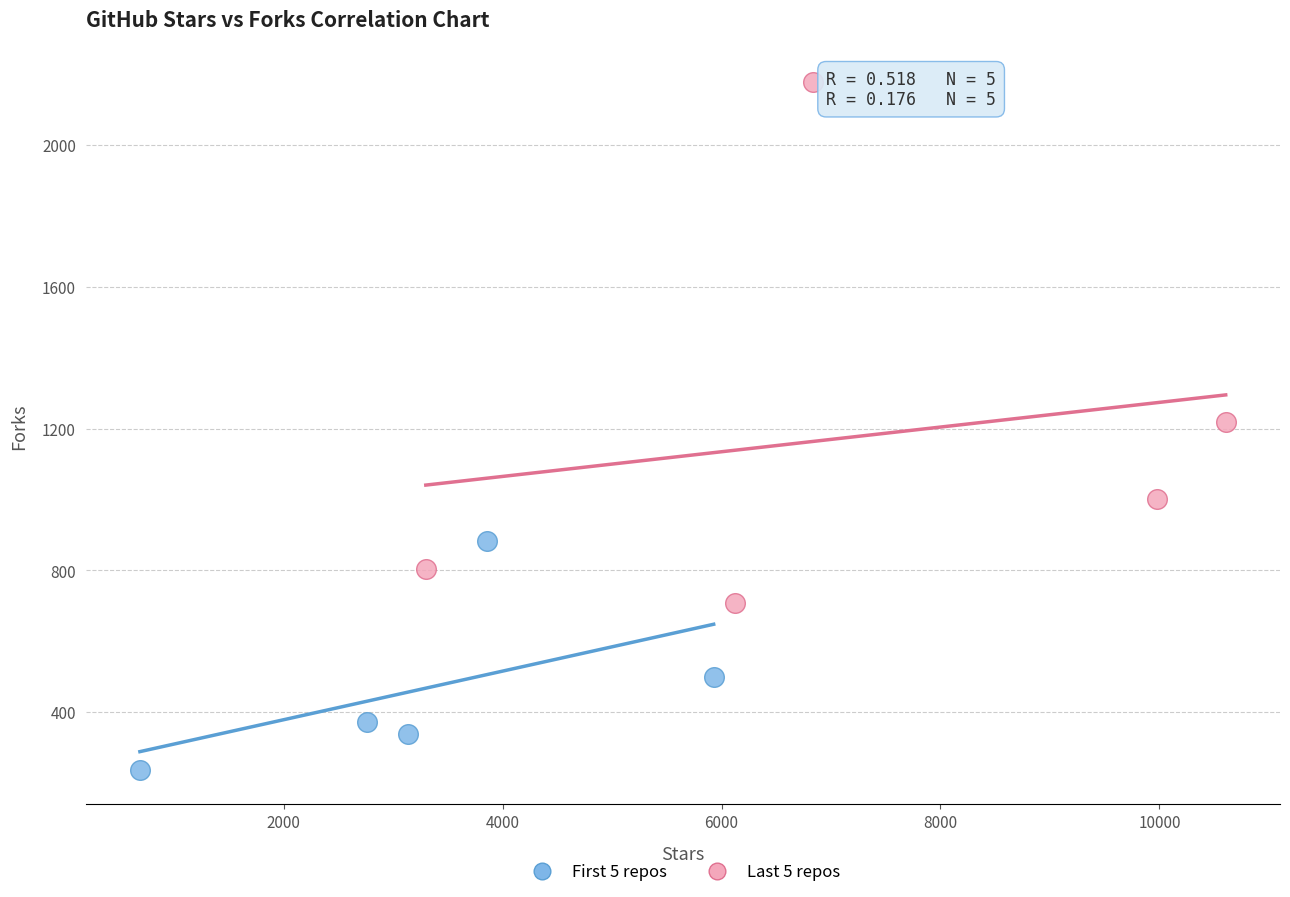

Which series has the largest Y range (max minus min)?

Last 5 repos